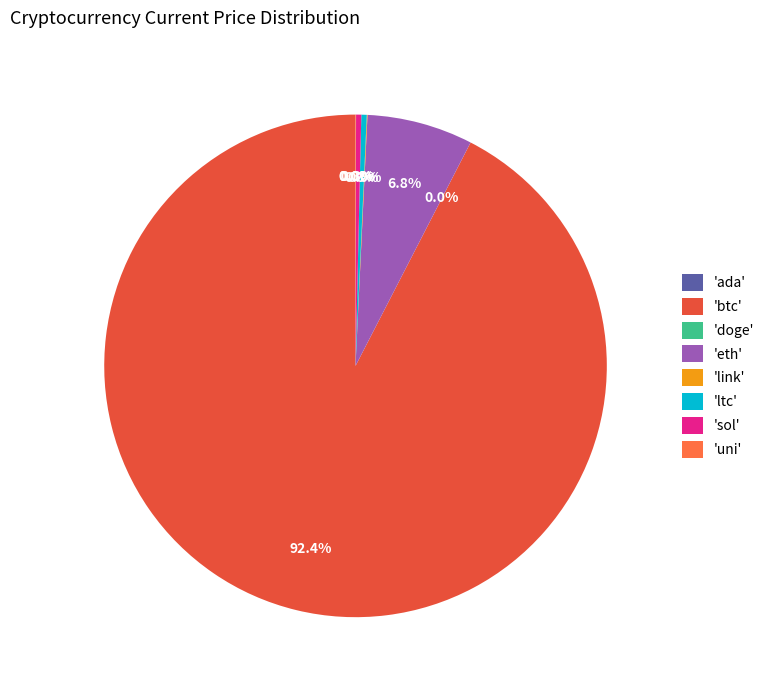

Does 'sol' represent more than half of the total?

No